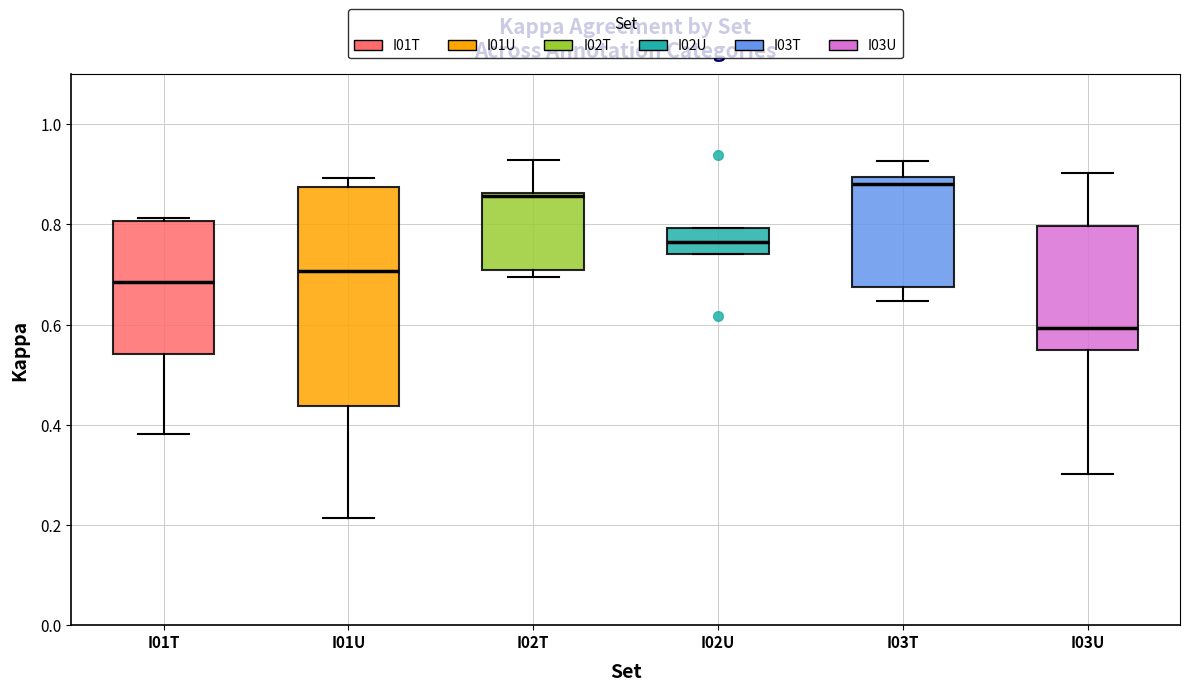

Reading left to right, transcribe this box plot: for each box, give where its median line is, the range the box spans, and where its two whiskers end, as read against the y-axis. The values are not printed on the chart, so give them approximately, as read against the axis.

I01T: median 0.68, box 0.54 to 0.80, whiskers 0.38 to 0.82
I01U: median 0.70, box 0.44 to 0.88, whiskers 0.22 to 0.90
I02T: median 0.86, box 0.70 to 0.86, whiskers 0.70 (just below the box's lower edge) to 0.92
I02U: median 0.76, box 0.74 to 0.80, whiskers 0.74 to 0.80
I03T: median 0.88, box 0.68 to 0.90, whiskers 0.64 to 0.92
I03U: median 0.60, box 0.54 to 0.80, whiskers 0.30 to 0.90